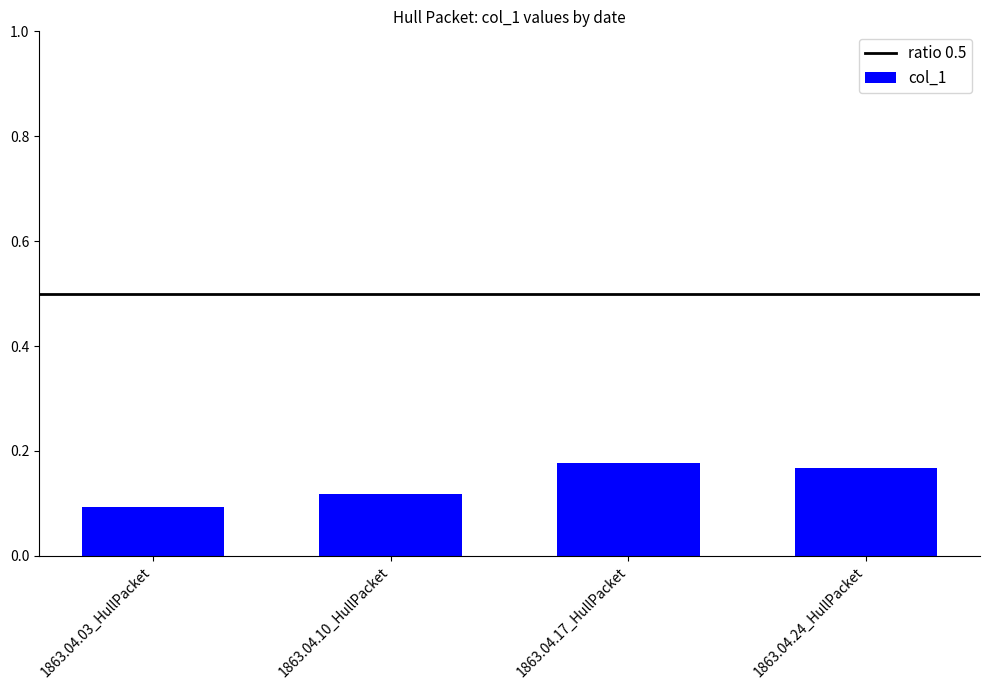

What position from the right is 1863.04.17_HullPacket?

2